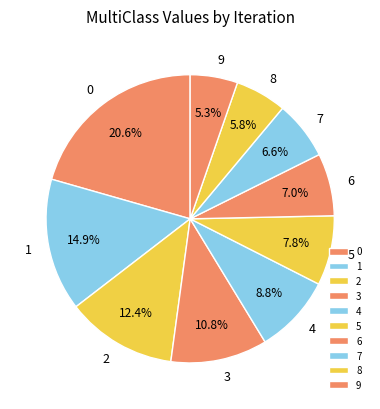

To the nearest percent, what is the difference between the 3 and 6 slice percentages?

4%